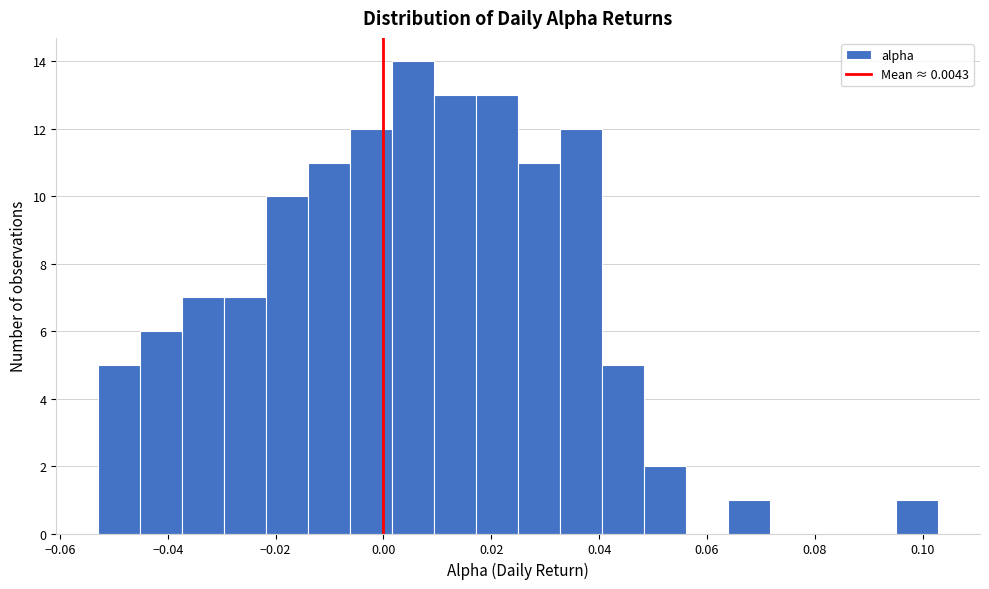

Read against the x-axis, roughly where is the centre of the tallest bar?

0.006